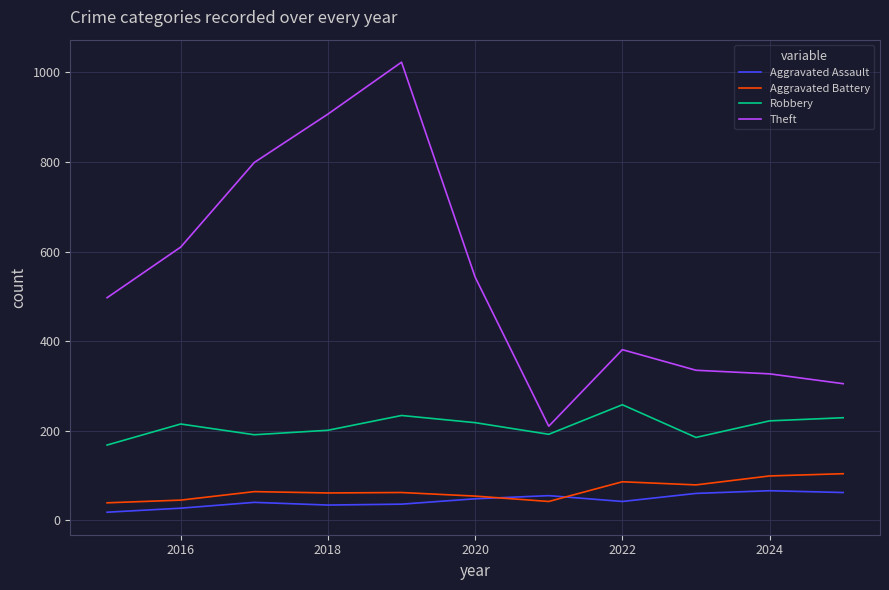

True or false: Robbery and Aggravated Assault cross at least once.

False